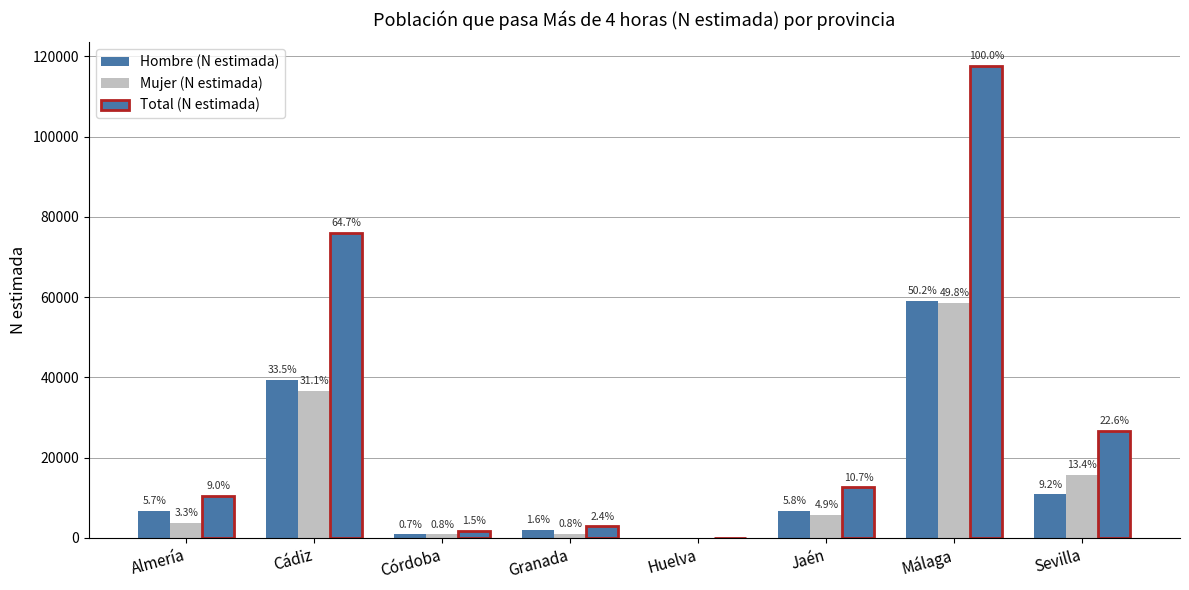

Reading left to right, extract all data points from this chart.

Hombre (N estimada): 6700	39450	865	1939	0	6828	59021	10845
Mujer (N estimada): 3833	36610	902	943	0	5791	58623	15776
Total (N estimada): 10533	76060	1767	2881	0	12619	117644	26622